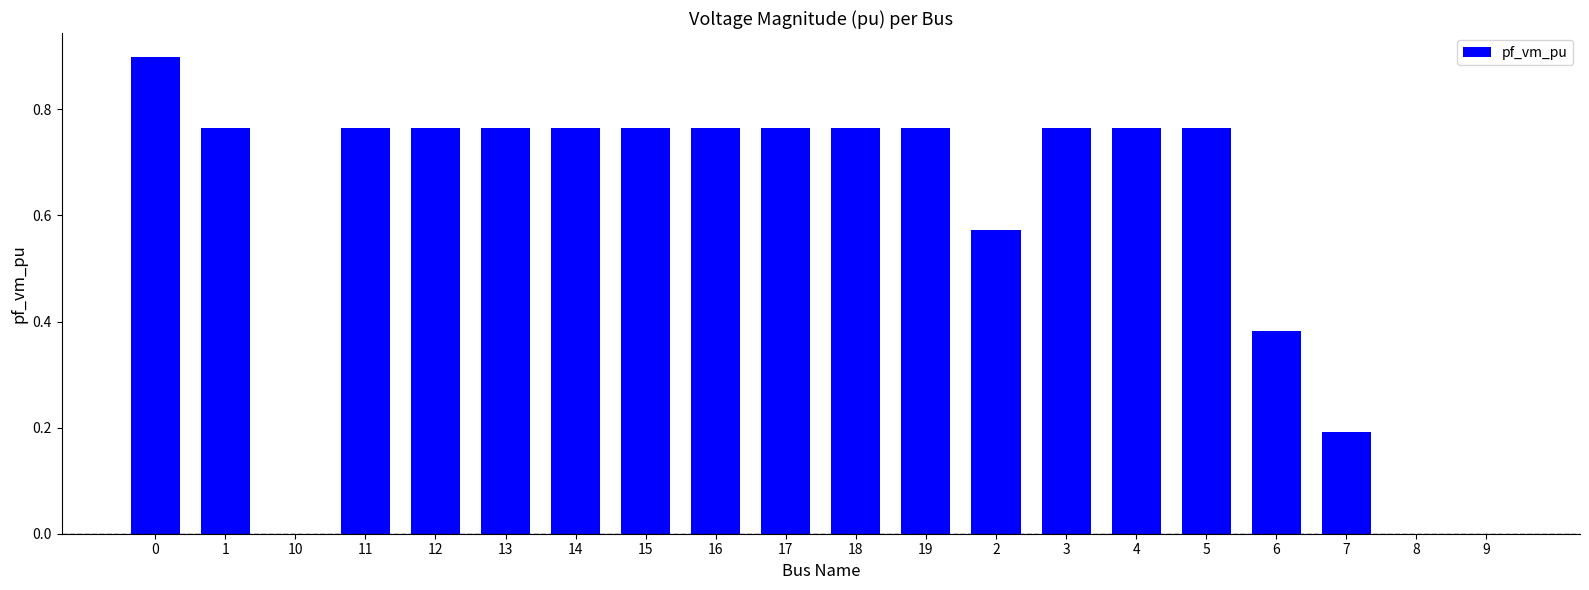

Between 8 and 19, which is larger?

19